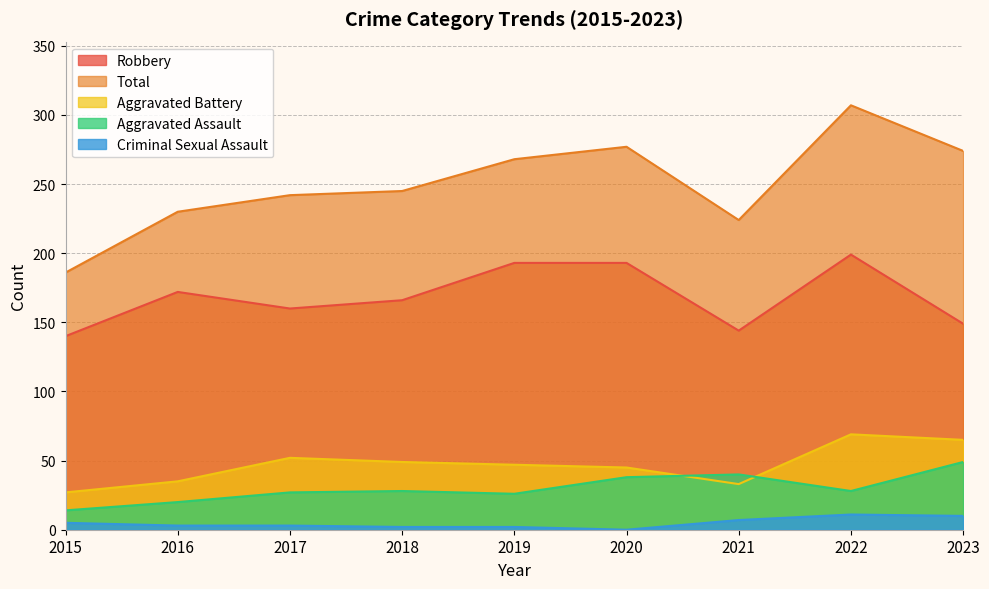

What is the average value of the Criminal Sexual Assault series?

5